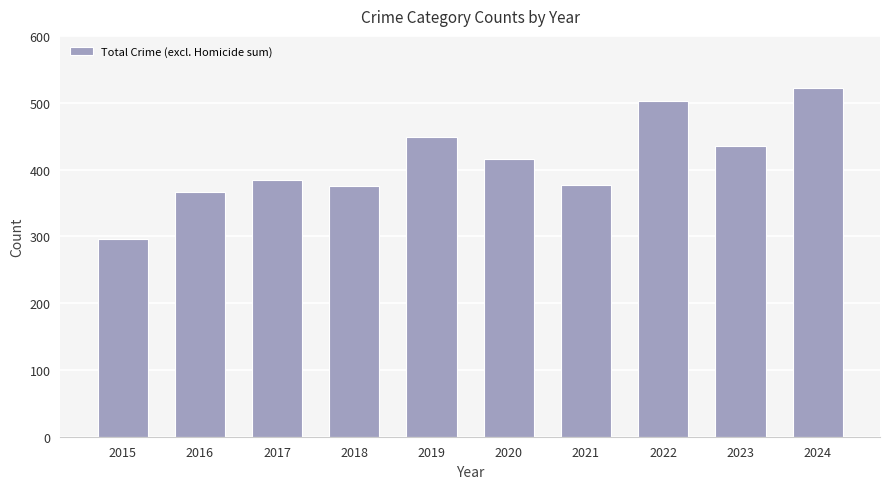

Approximately how many times larger is the value at 2023 compared to 2016?

1.2